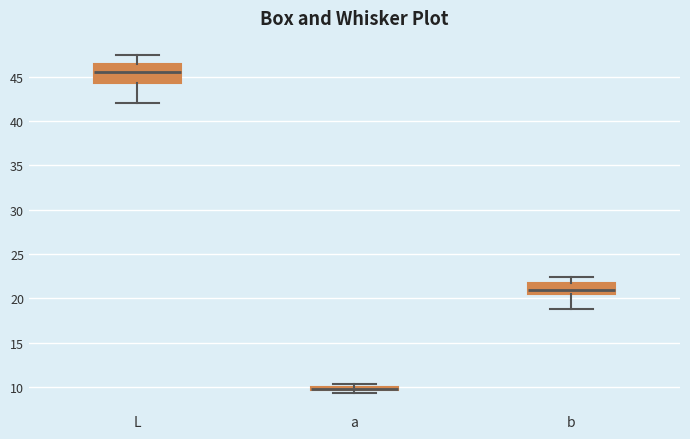

Where does the lower whisker of the box for b end on the y-axis? The values are not printed on the chart, so give them approximately, as read against the axis.

19.0